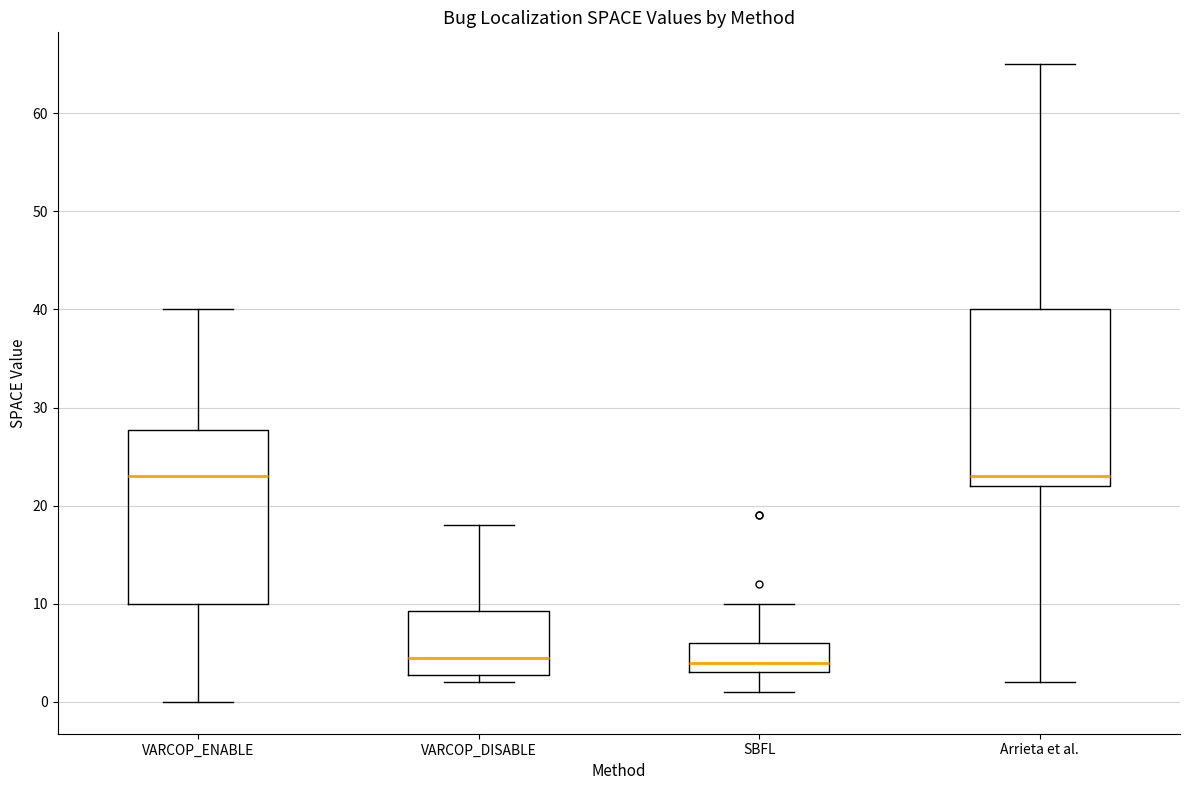

Reading left to right, transcribe this box plot: for each box, give where its median line is, the range the box spans, and where its two whiskers end, as read against the y-axis. The values are not printed on the chart, so give them approximately, as read against the axis.

VARCOP_ENABLE: median 23, box 10 to 28, whiskers 0 to 40
VARCOP_DISABLE: median 5, box 3 to 9, whiskers 2 to 18
SBFL: median 4, box 3 to 6, whiskers 1 to 10
Arrieta et al.: median 23, box 22 to 40, whiskers 2 to 65